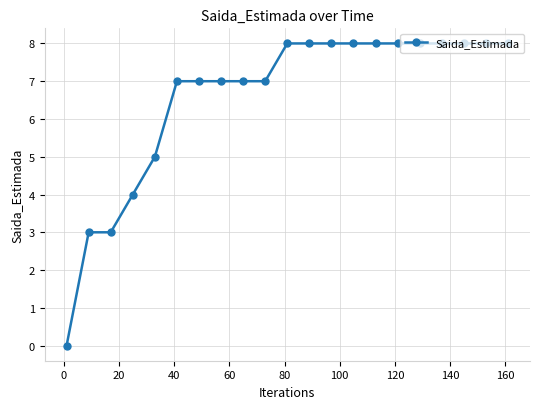

What is the difference between the second highest and second lowest values?

5